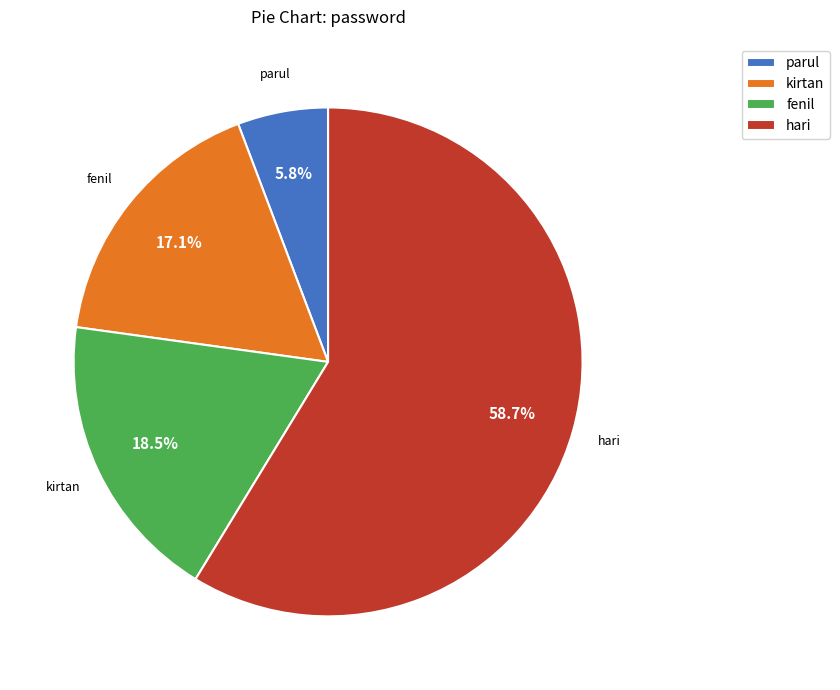

To the nearest percent, what is the average slice percentage?

25%